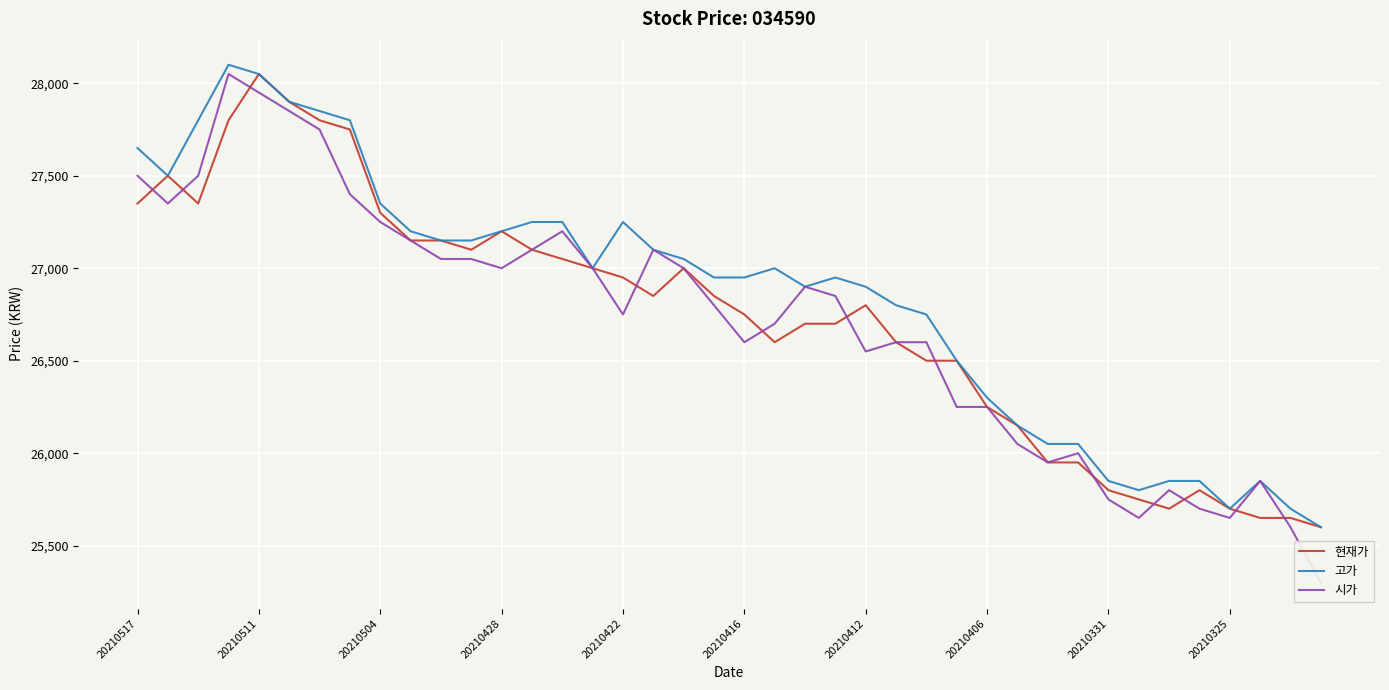

Rank the series by their maximum value, from lowest to highest.

현재가, 시가, 고가